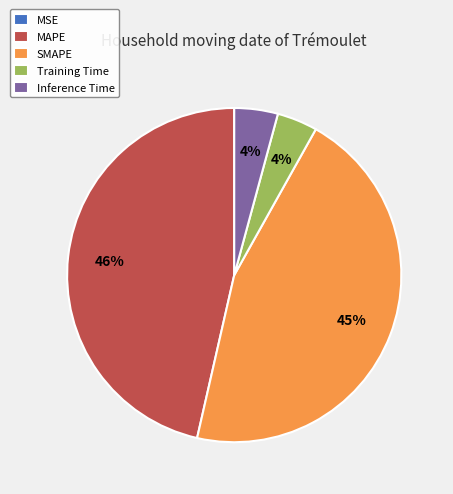

Which has a higher value, Training Time or SMAPE?

SMAPE